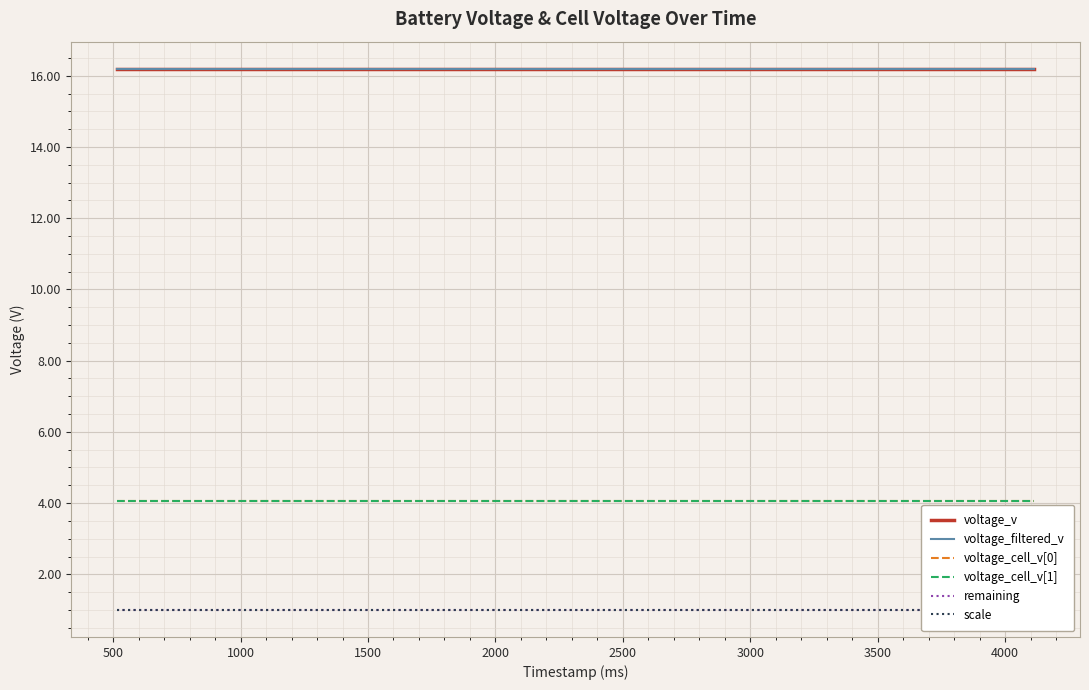

The scale series shows 0.5 at 11. True or false?

False